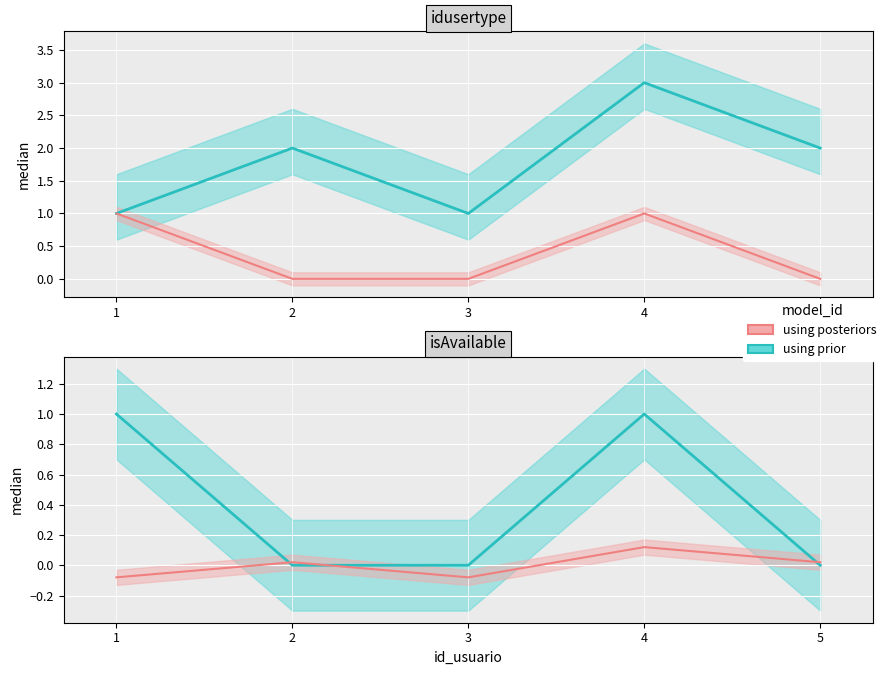

Which series has the largest total across all categories?

using prior